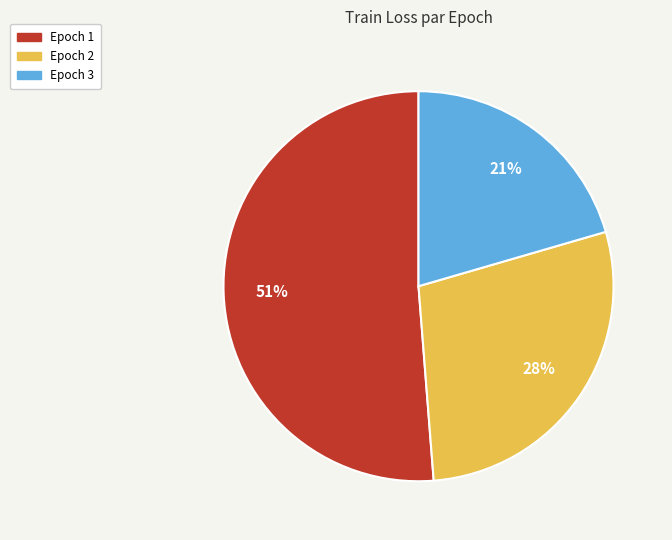

Is the sum of Epoch 1 and Epoch 2 greater than half?

Yes